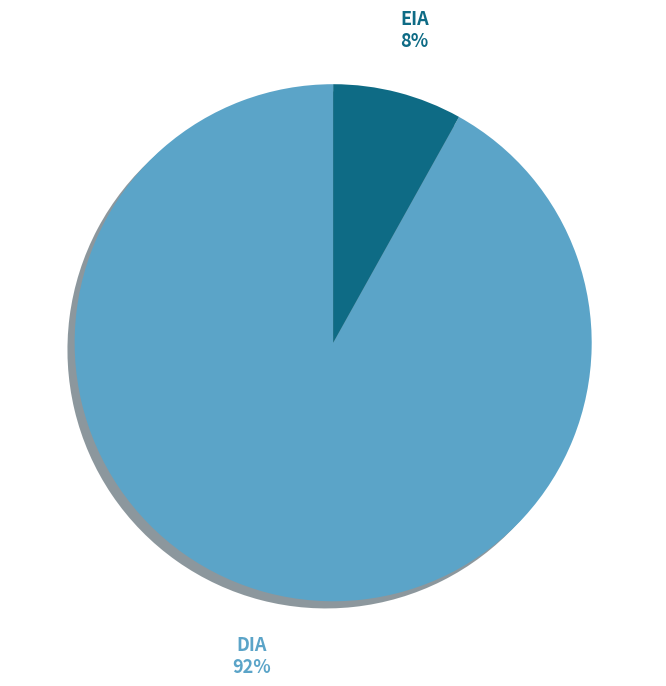

What is the smallest slice in the pie chart?

EIA